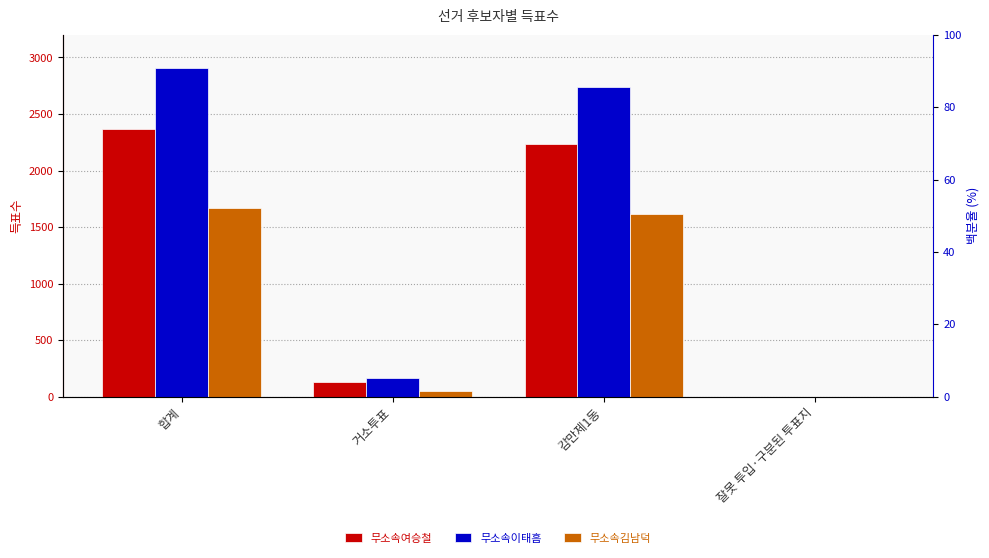

Which series has the largest range (max minus min)?

무소속이태흠